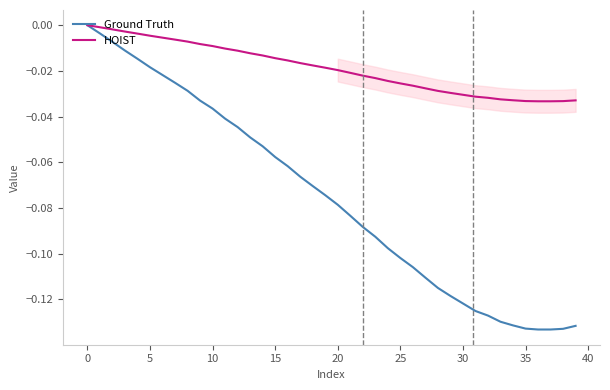

Which series has the largest range (max minus min)?

Ground Truth